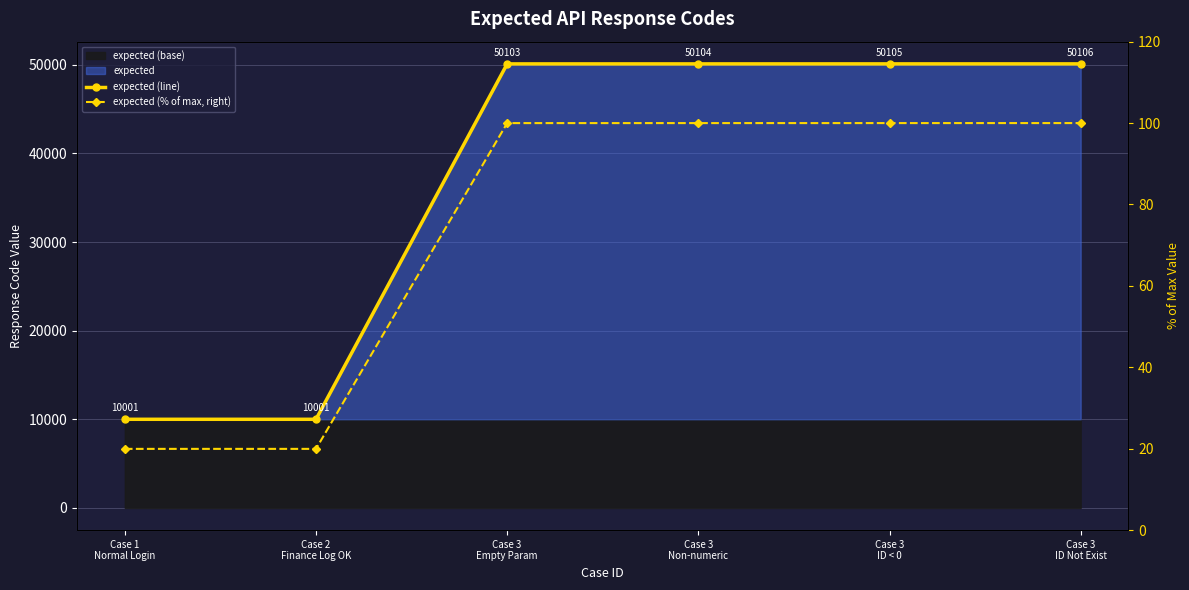

How many data points does each series have?

6